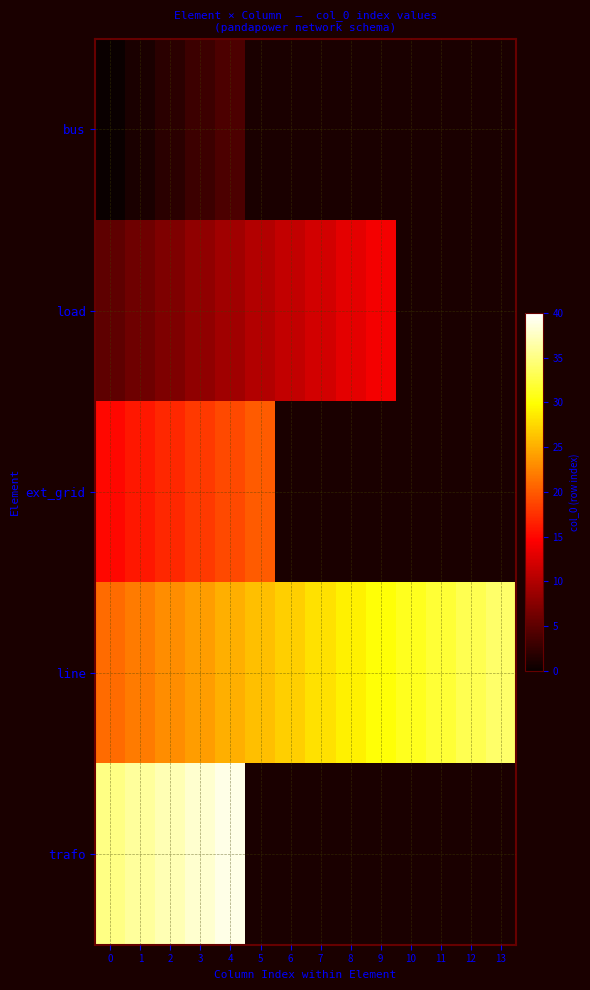

What is the difference between the maximum and minimum values in the ext_grid series?

5.0